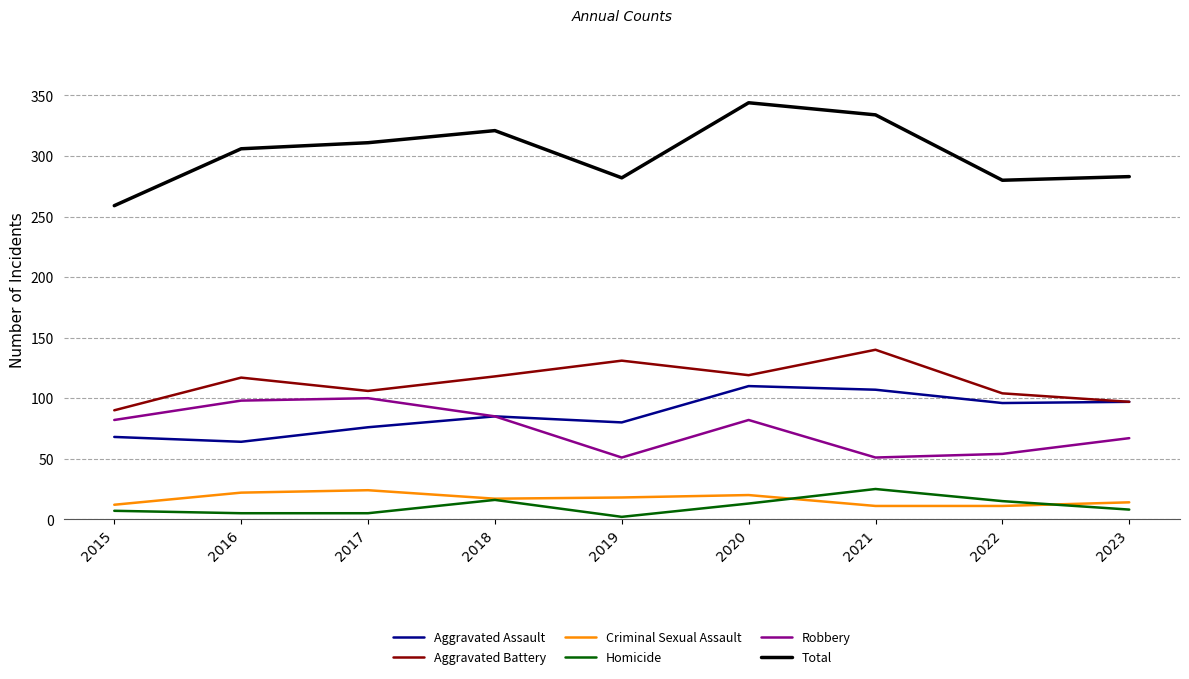

True or false: Robbery and Homicide intersect in this chart.

False